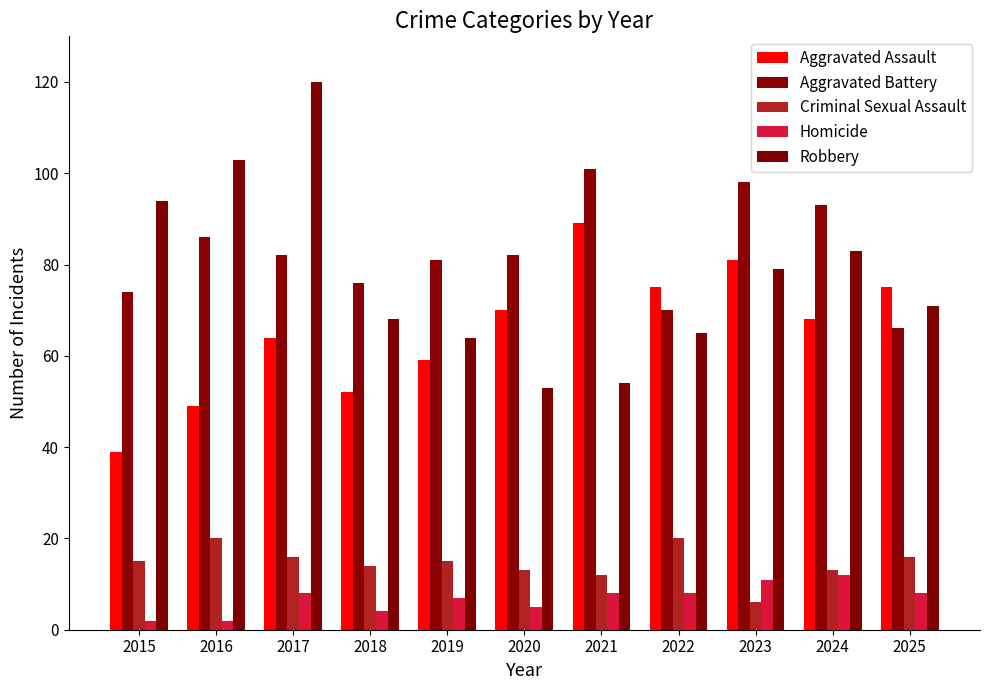

What is the difference between the maximum and minimum values in the Robbery series?

67